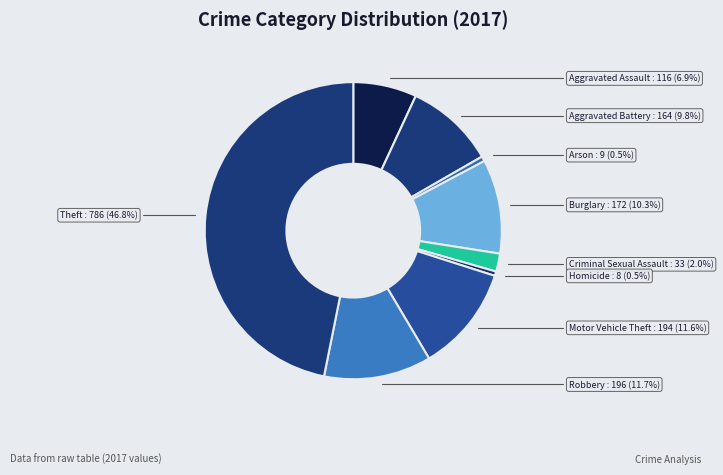

Between Criminal Sexual Assault and Aggravated Assault, which is larger?

Aggravated Assault